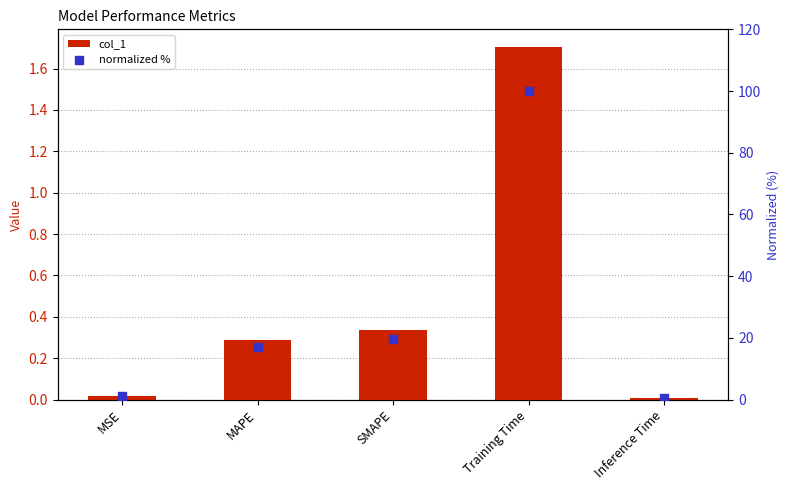

What is the total value across all series at SMAPE?

20.1